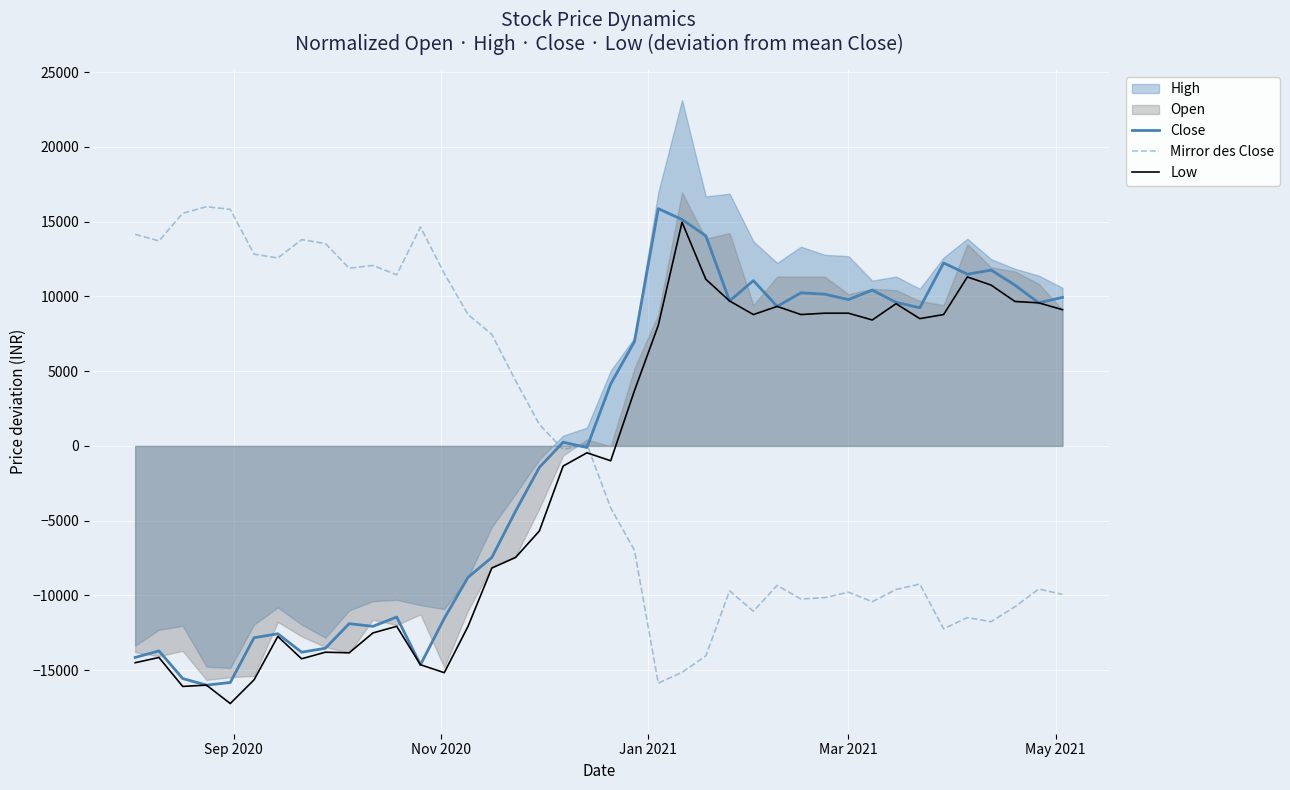

What is the maximum value for Low?

14958.0